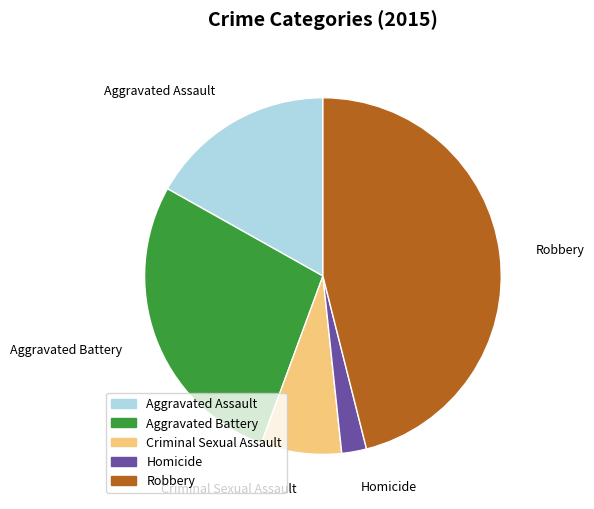

Which slice is the largest?

Robbery